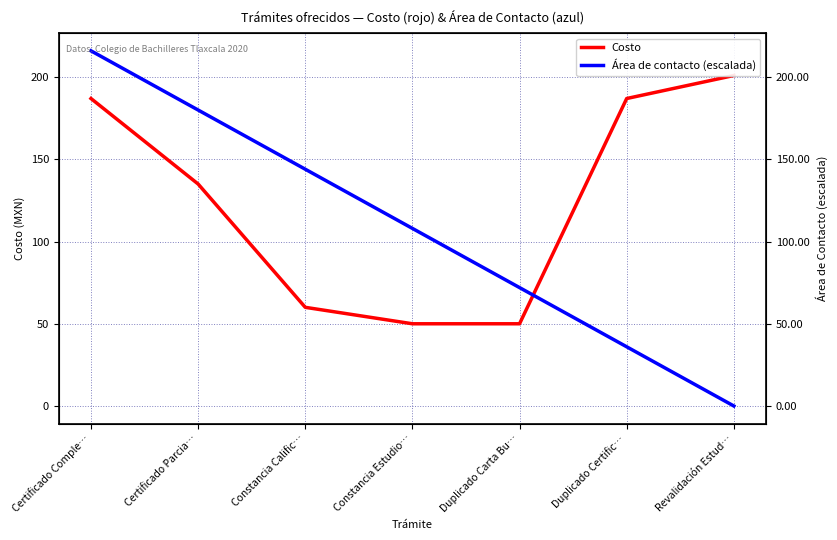

How many times do Área de contacto (escalada) and Costo cross each other?

1